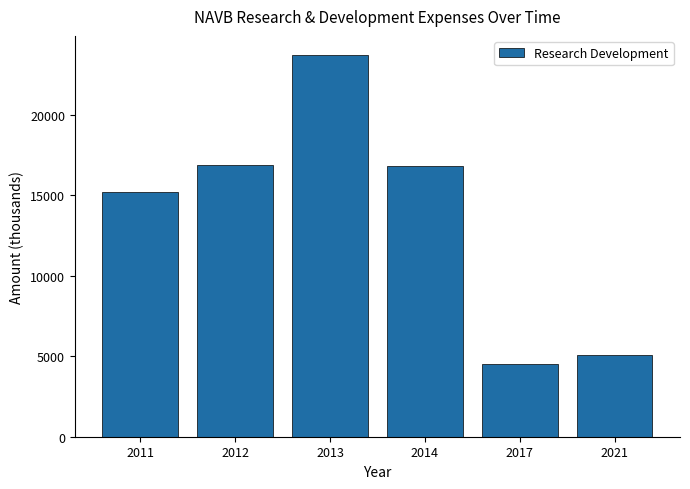

Reading left to right, transcribe all the data shown in this chart.

2011=15200	2012=16900	2013=23700	2014=16800	2017=4500	2021=5100